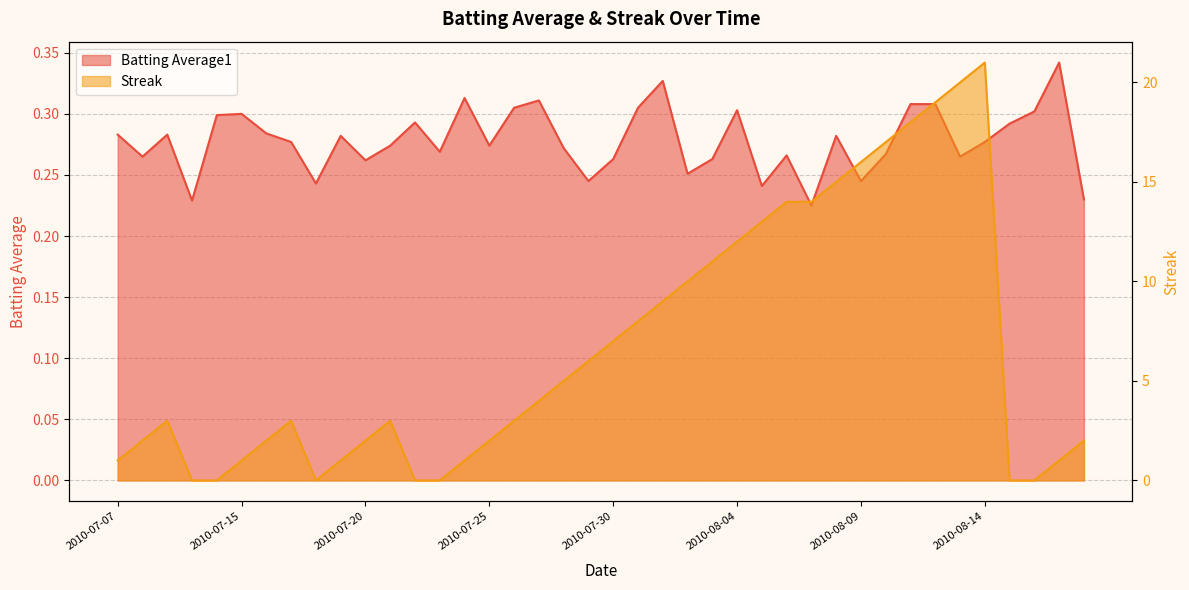

How many Batting Average1 values are between 0 and 1?

40